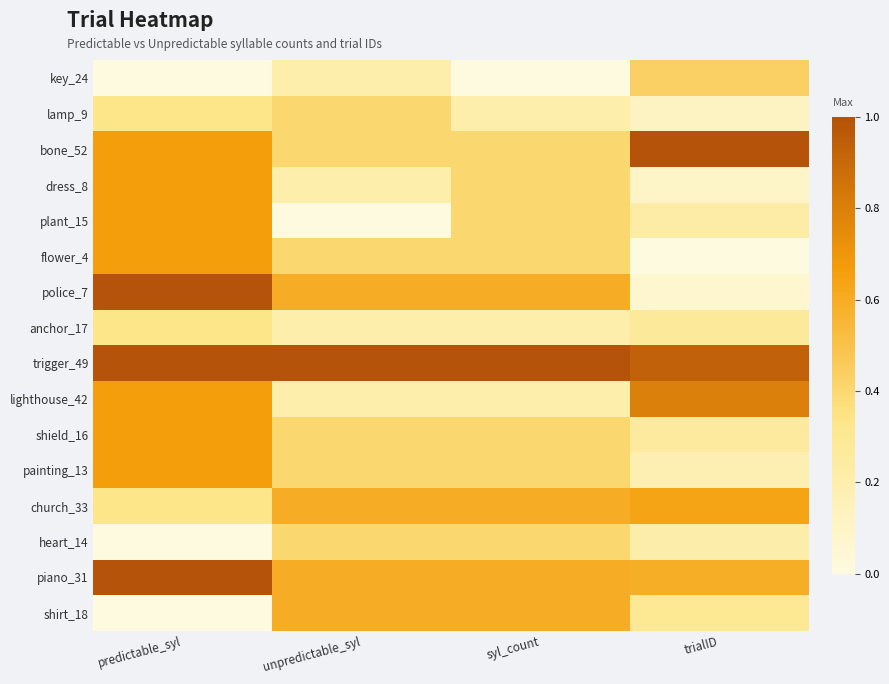

Between predictable_syl and trialID, which is larger?

trialID